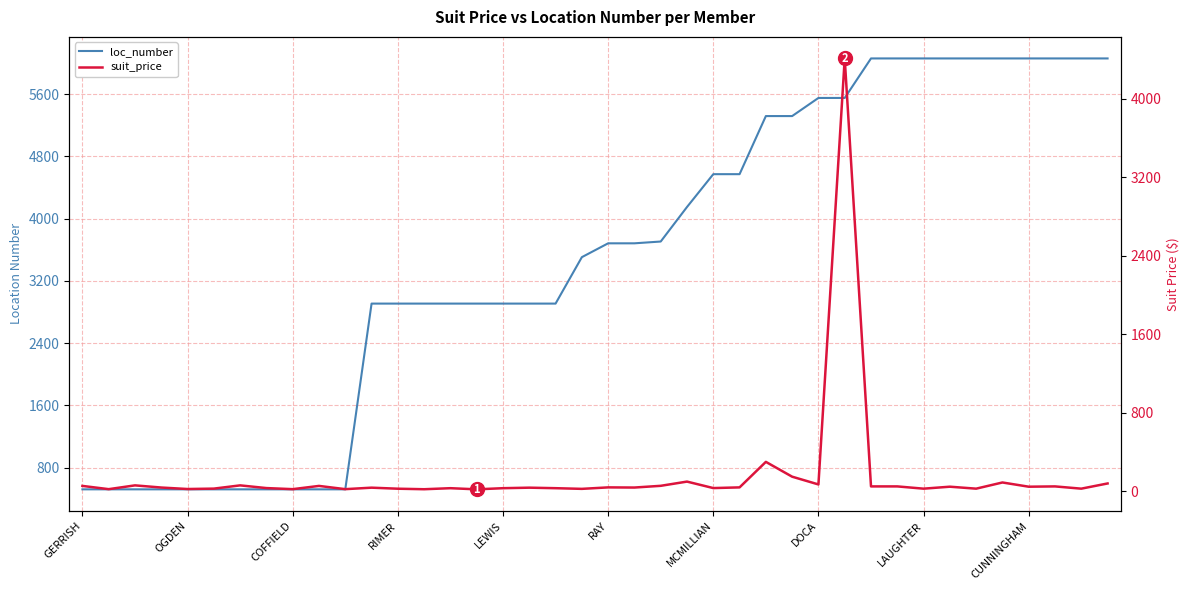

At which label is suit_price closest to 2215?

26